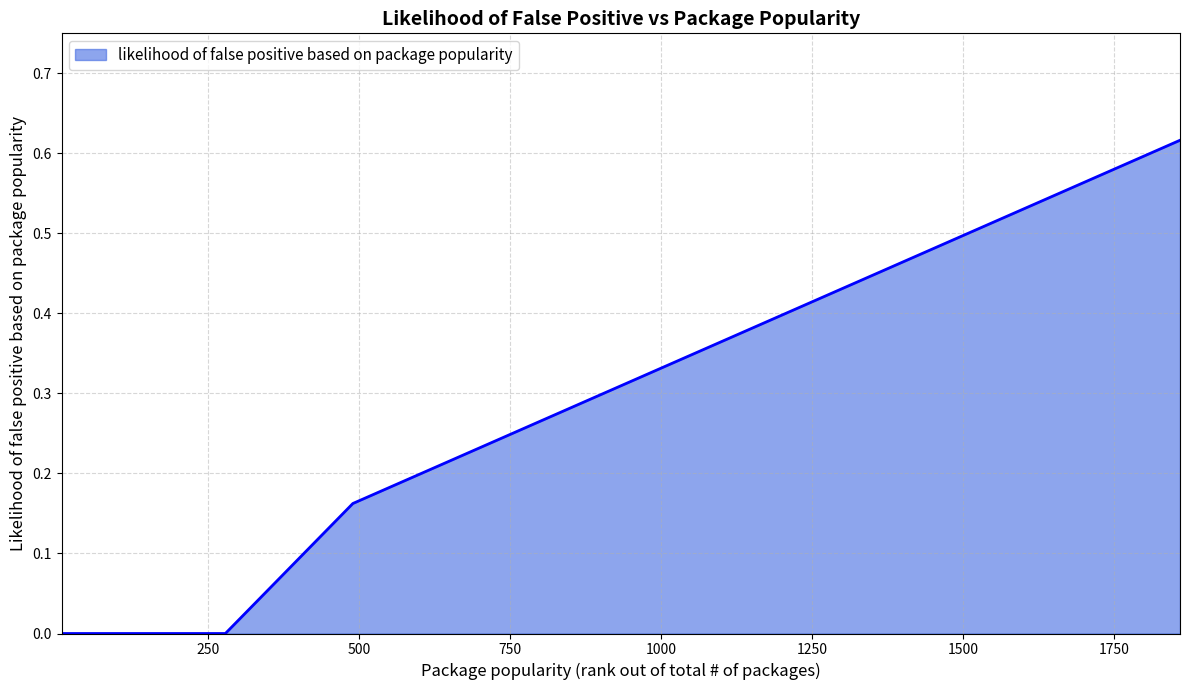

True or false: the data has more than 1 interior local peaks.

False